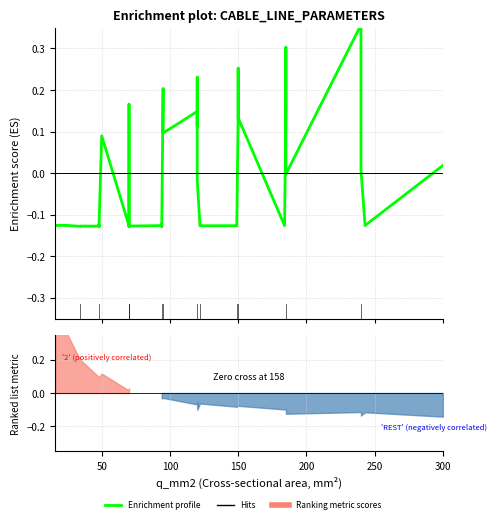

Reading left to right, what are all the values shown in this chart?

-0.1	-0.1	-0.1	-0.1	-0.1	-0.1	-0.1	-0.1	0.1	-0.1	0.2	0.1	-0.1	-0.1	-0.1	-0.1	-0.1	-0.1	0.2	0.1	0.1	0.1	0.2	-0.0	-0.1	-0.1	-0.1	-0.1	0.1	0.3	0.1	-0.1	0.2	0.3	-0.0	0.4	0.2	0.0	-0.1	0.0